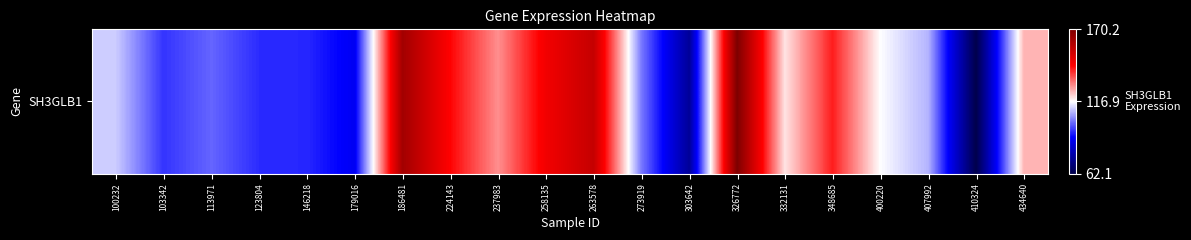

What is the approximate value at 434640?

124.6